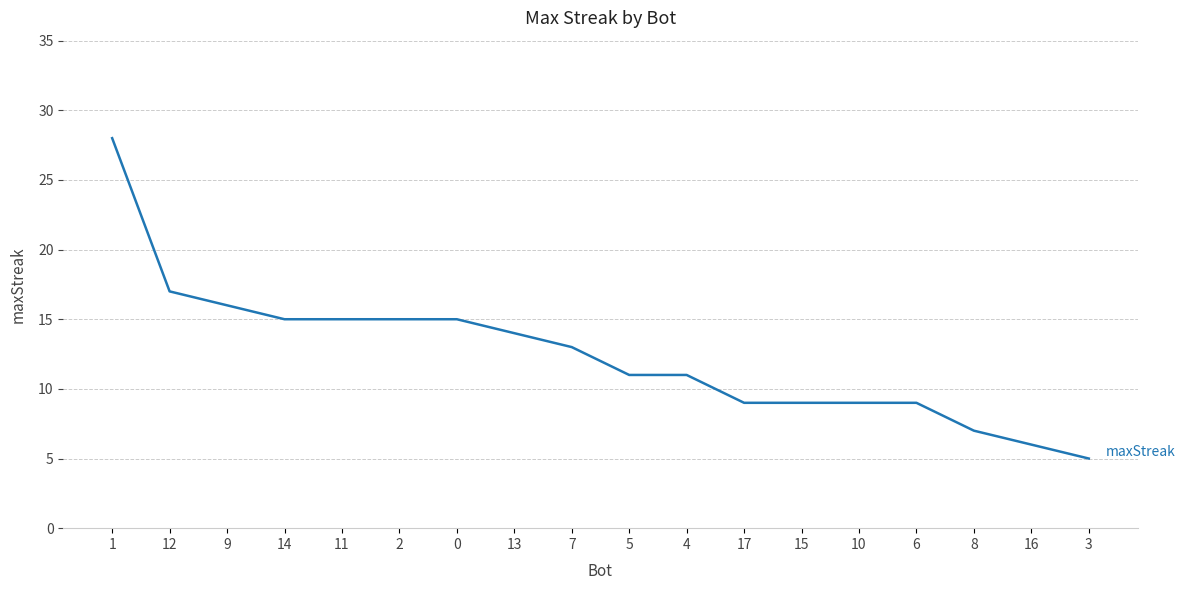

Is it true that the value at 17 is 9?

True